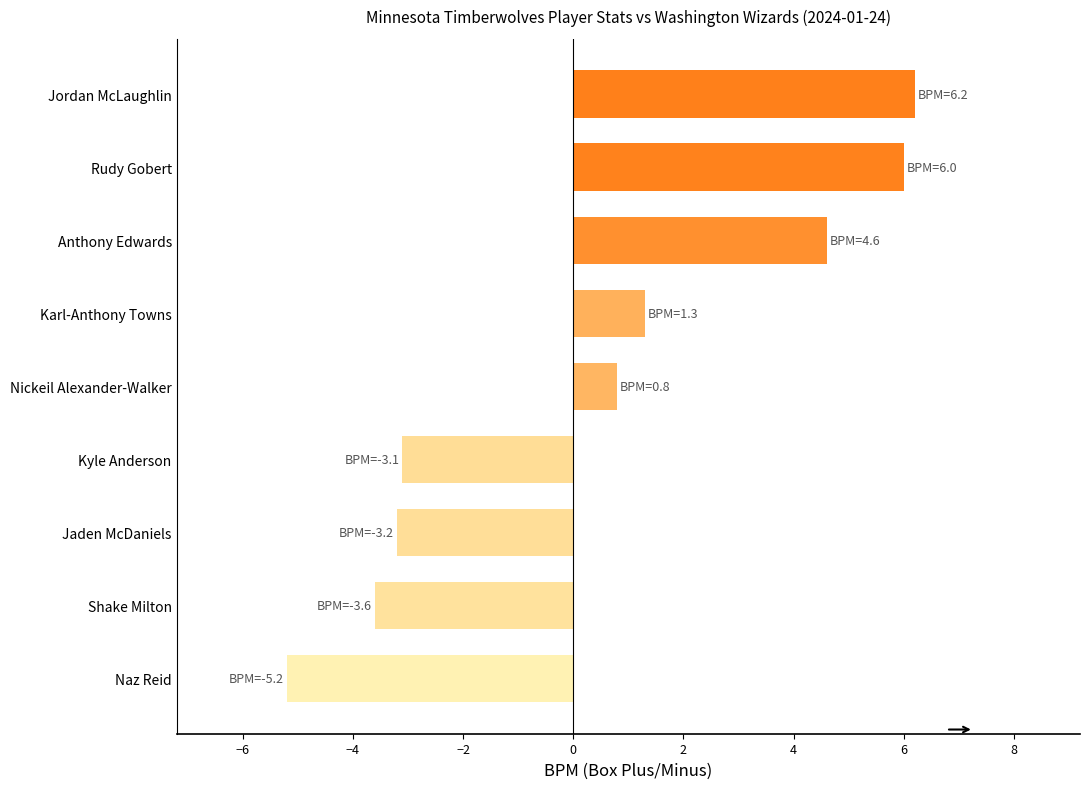

What is the smallest value displayed?

-5.2